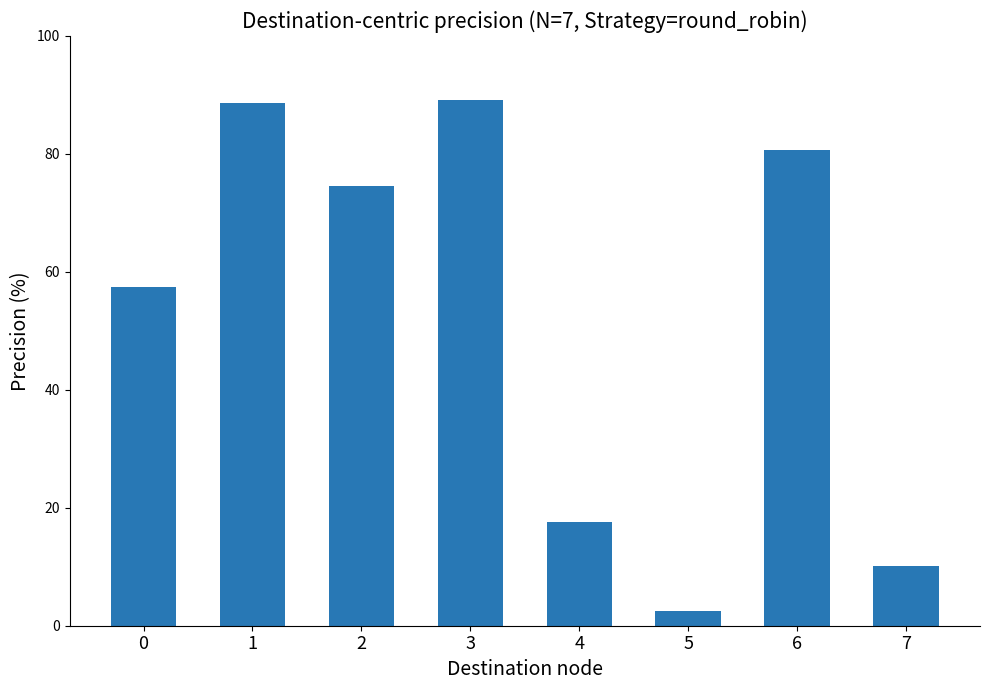

How many data points are less than 74?

4